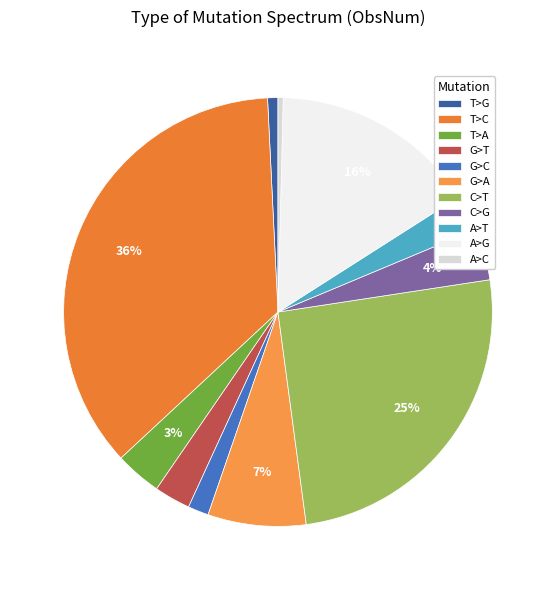

What percentage is the T>A slice, to the nearest percent?

3%